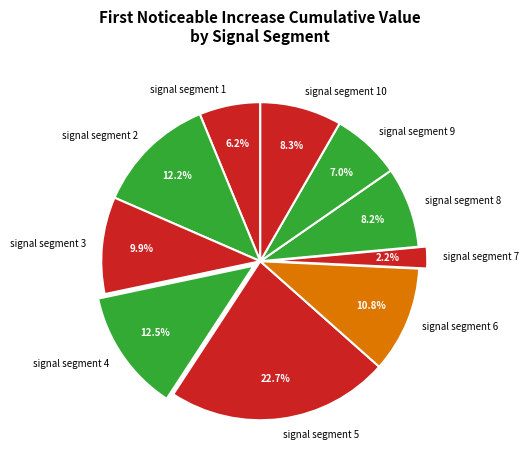

To the nearest percent, what percentage of the pie is signal segment 6?

11%